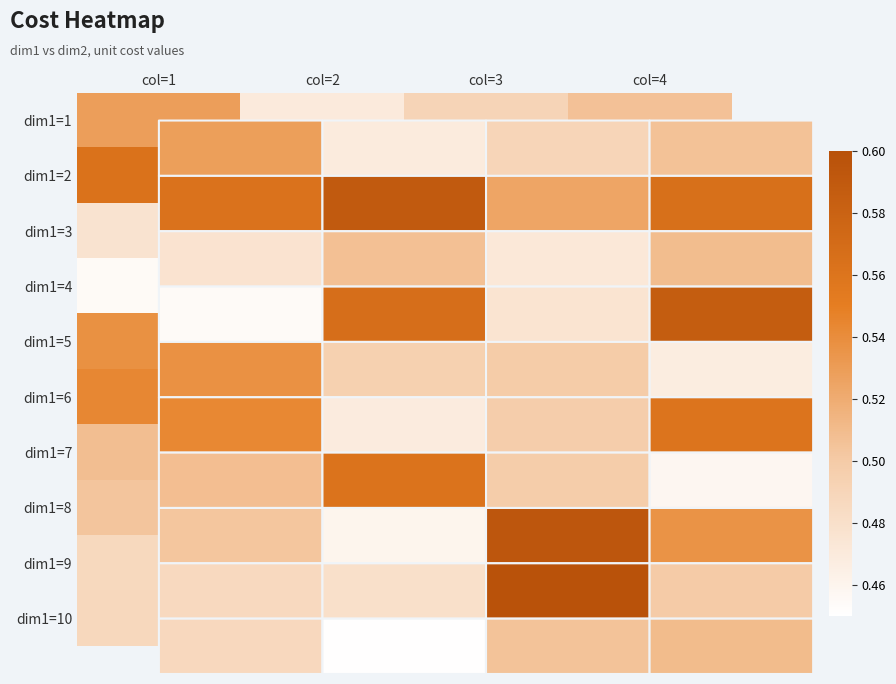

At which label is dim1=5 closest to 0?

col=4